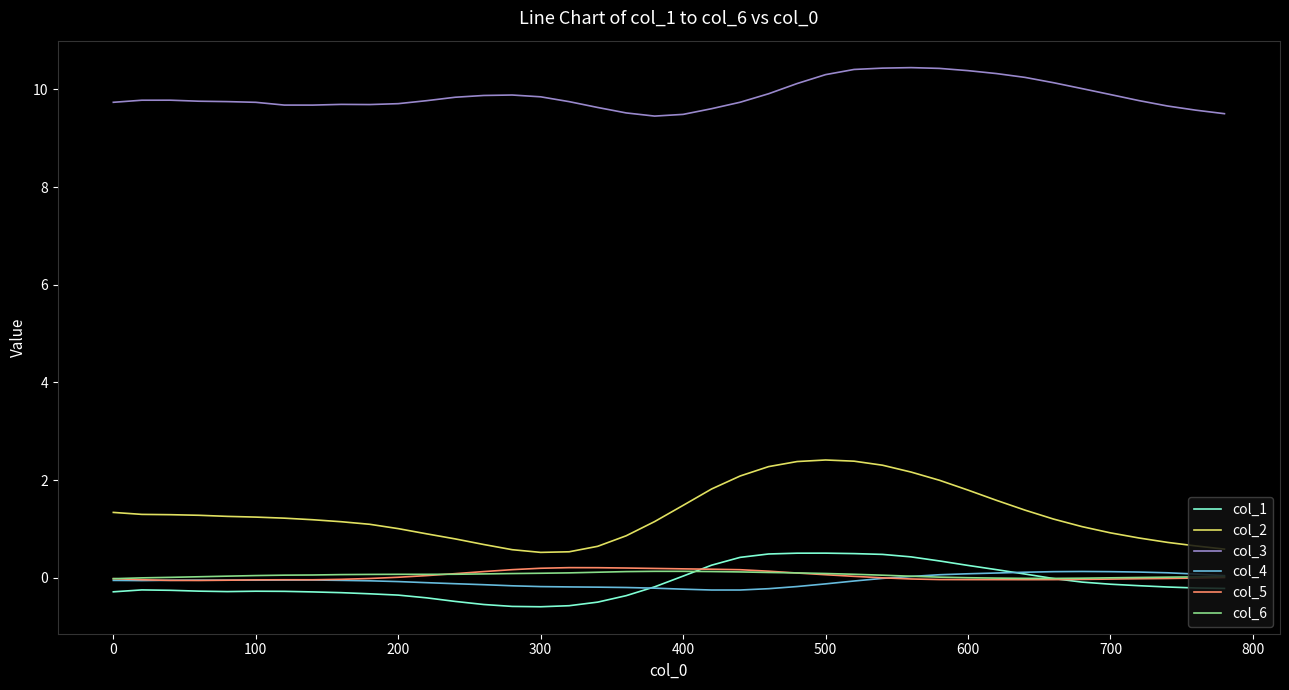

What is the minimum value shown in the chart?

-0.6